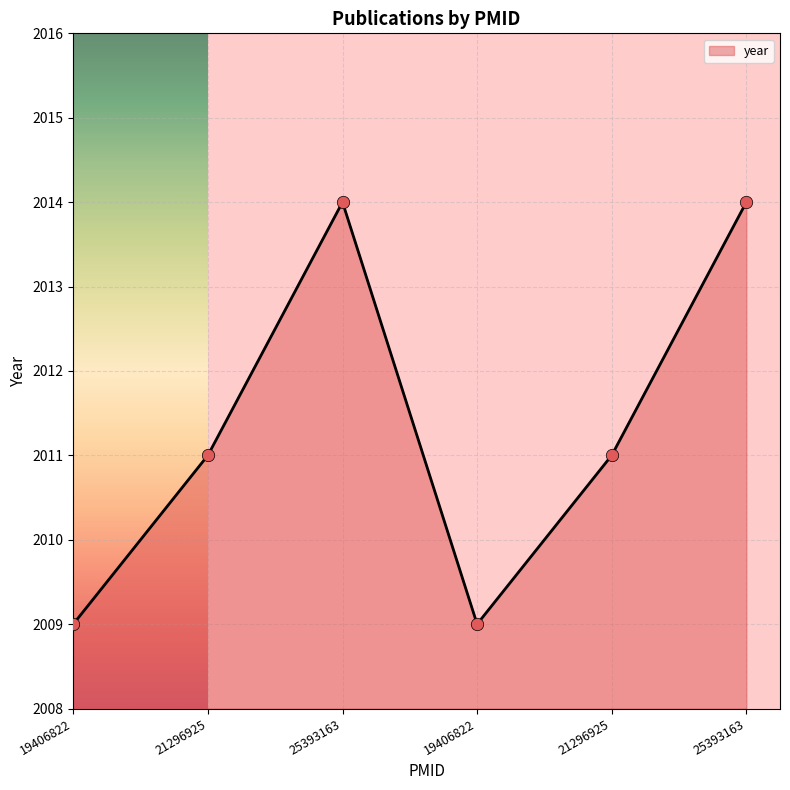

Which has a higher value, 21296925 or 25393163?

25393163